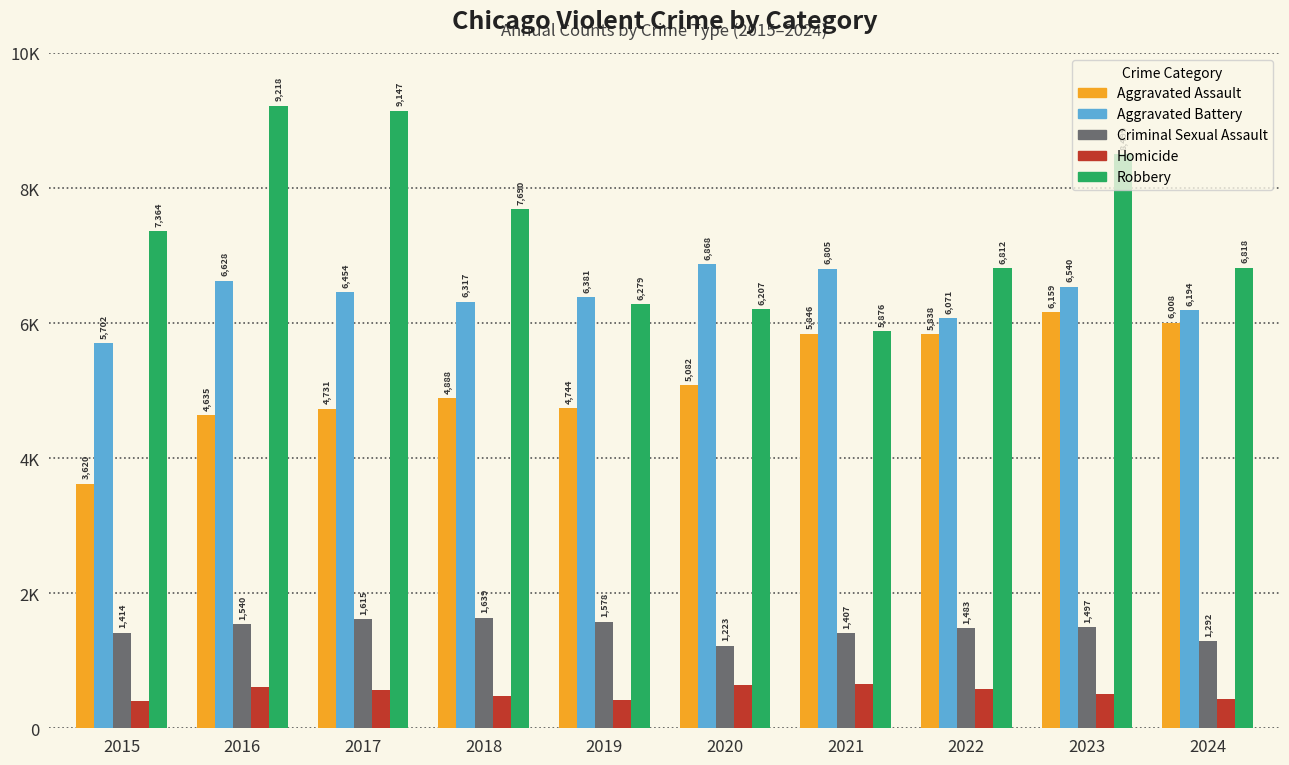

Is the value of Aggravated Assault at 2023 greater than the value of Aggravated Battery at 2018?

No